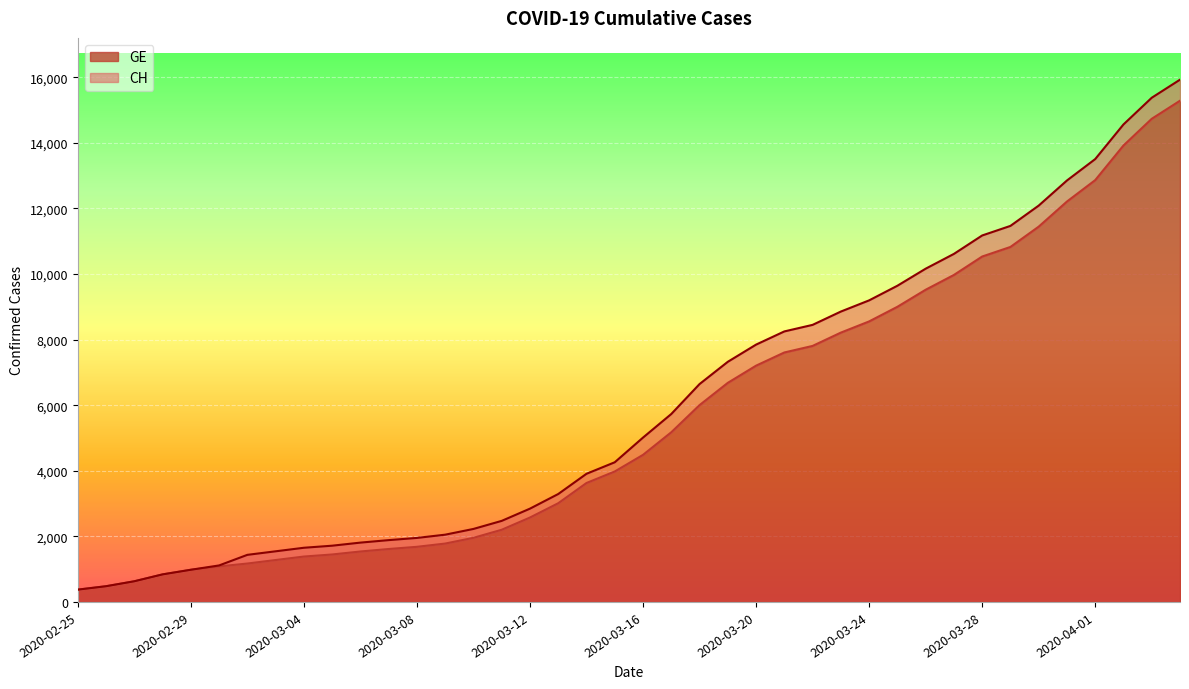

The GE series shows 1681 at 2020-03-08. True or false?

True